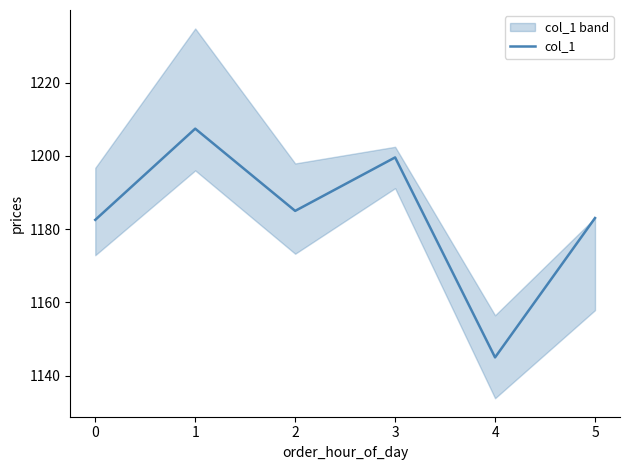

At which label does col_1 reach its minimum?

4